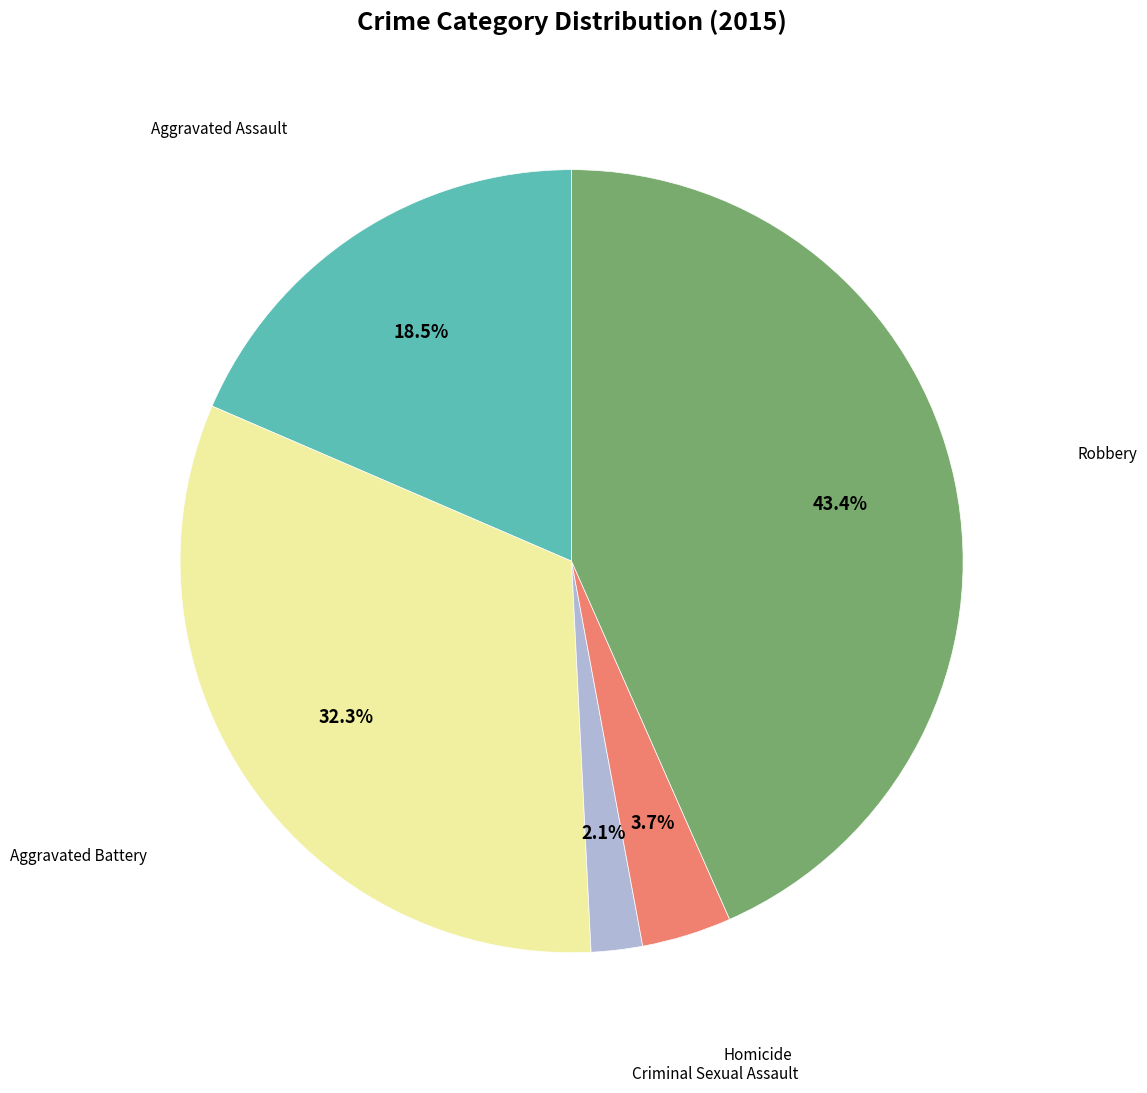

Count the number of slices in the pie.

5